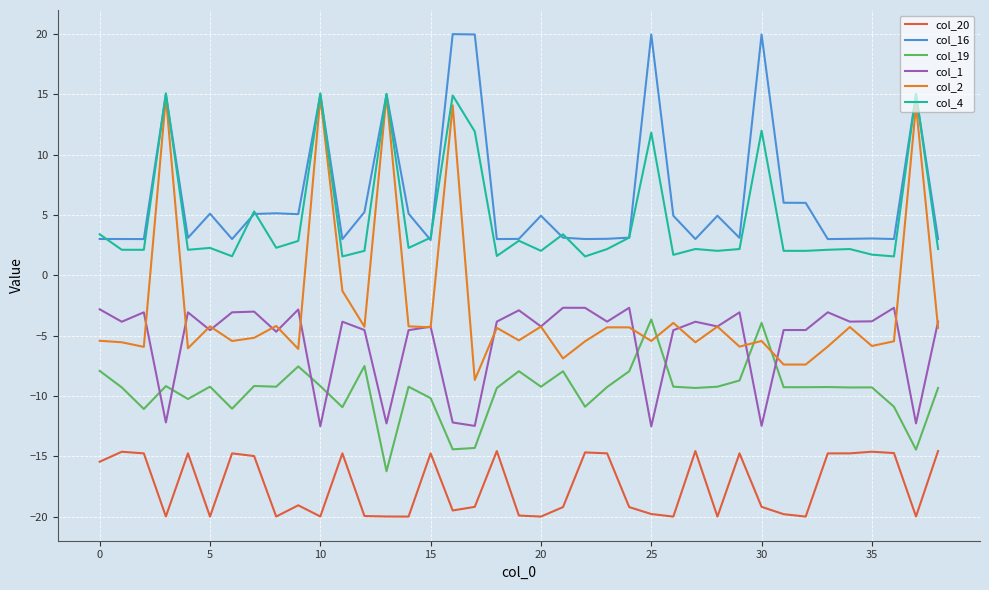

How many lines are shown in the chart?

6